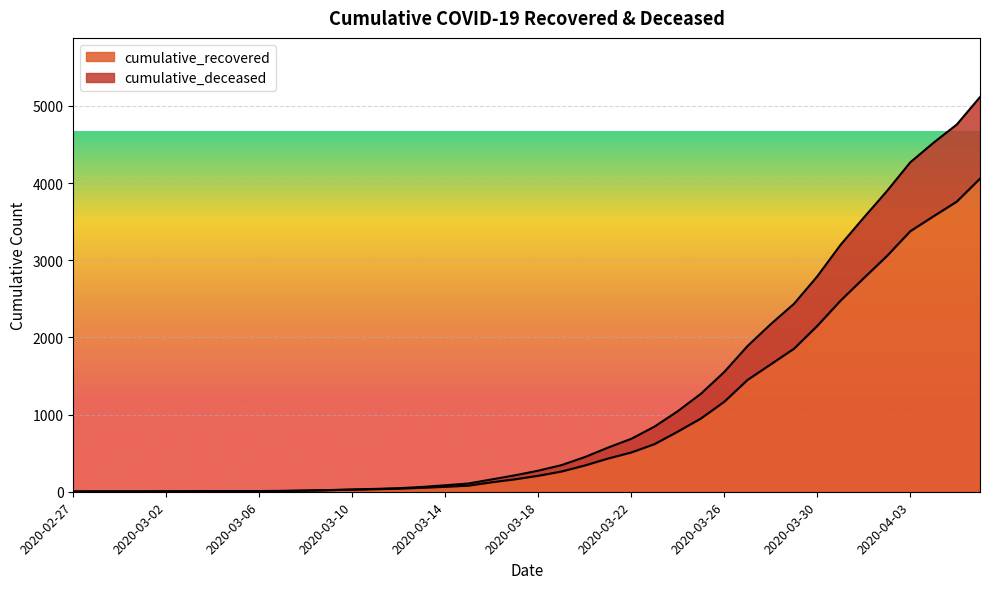

At which label is cumulative_recovered closest to 2030?

2020-03-30